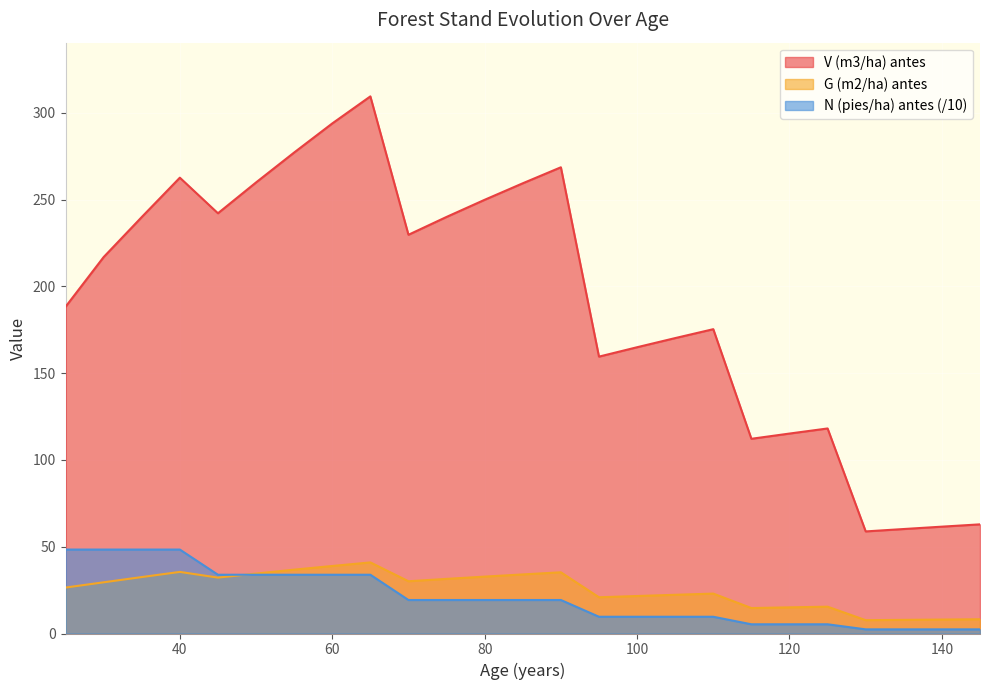

What are all the series names shown in the legend?

V (m3/ha) antes, G (m2/ha) antes, N (pies/ha) antes (/10)